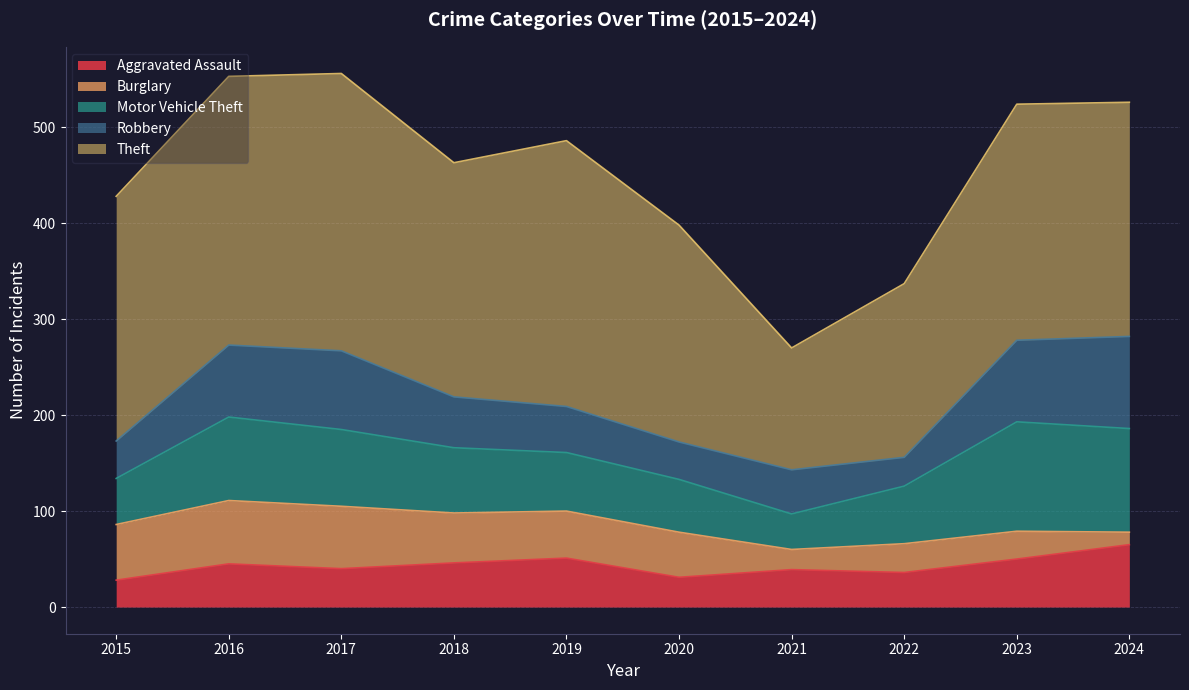

What is the highest value of the Aggravated Assault series?

65